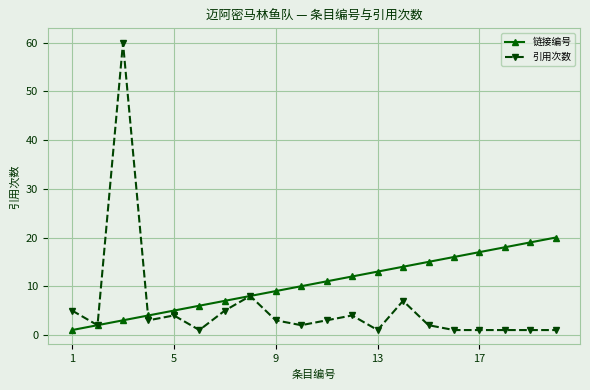

Which series has the widest spread of values?

引用次数